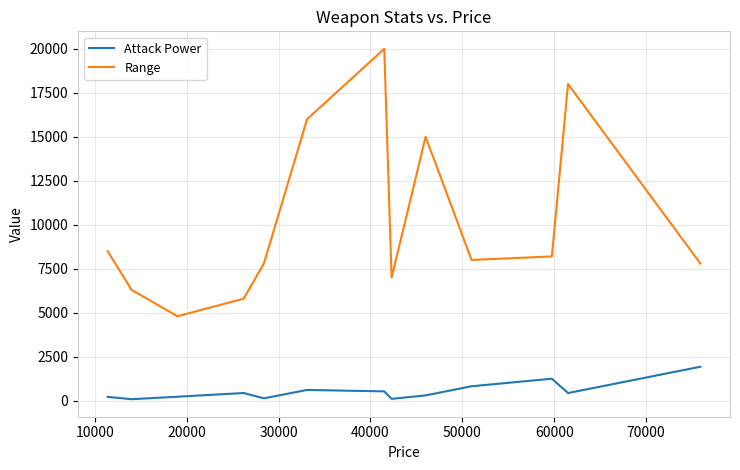

What is the highest value of the Attack Power series?

1930